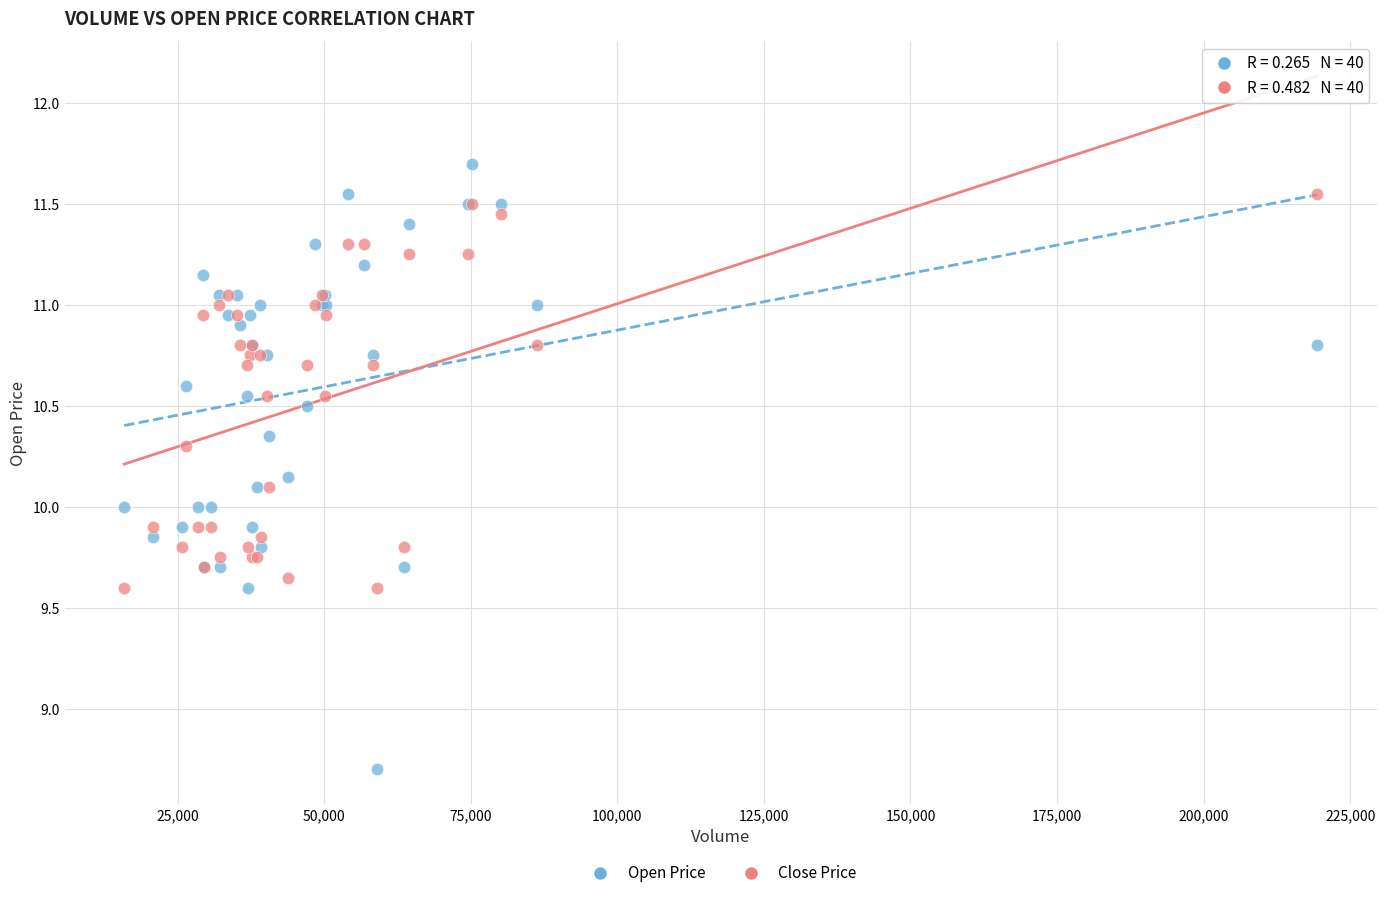

Which series has the widest spread of Y values?

Open Price